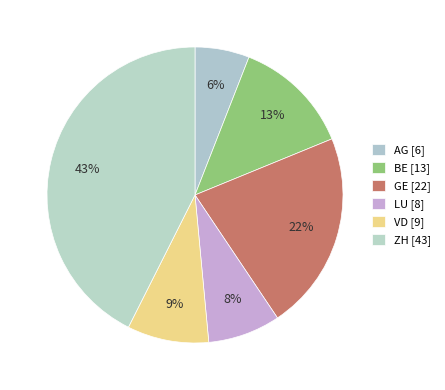

How many slices are in this pie chart?

6